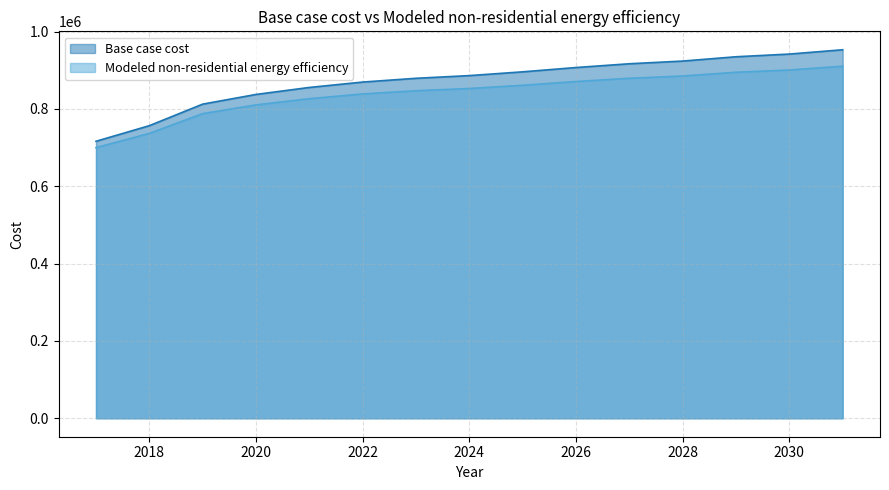

How many data points does each series have?

15